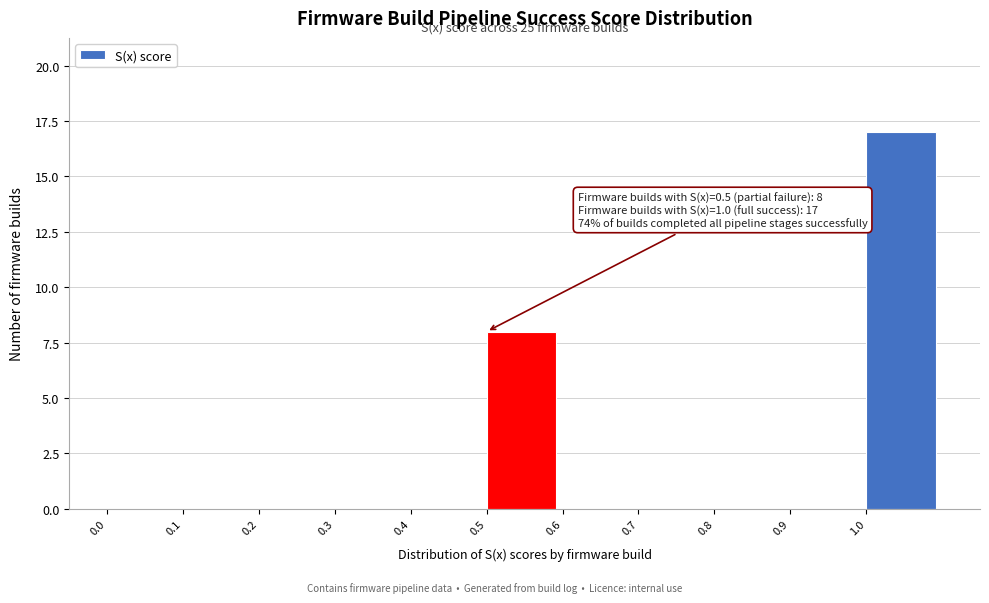

Over which range of the x-axis is the bar tallest?

1.0 to 1.1